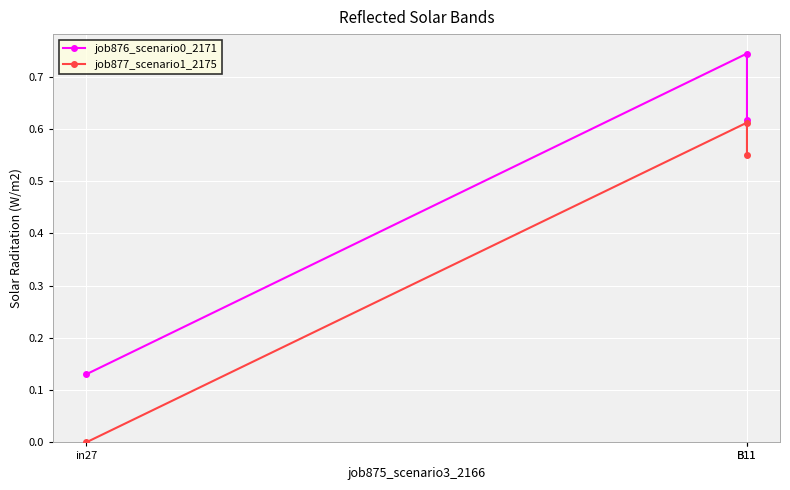

How many values in the job877_scenario1_2175 series exceed 0?

2